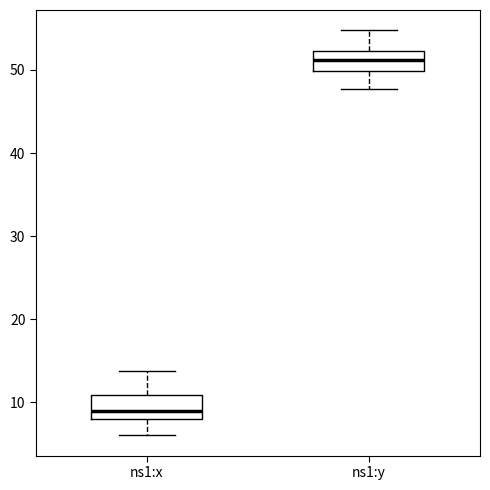

Reading left to right, transcribe this box plot: for each box, give where its median line is, the range the box spans, and where its two whiskers end, as read against the y-axis. The values are not printed on the chart, so give them approximately, as read against the axis.

ns1:x: median 9, box 8 to 11, whiskers 6 to 14
ns1:y: median 51, box 50 to 52, whiskers 48 to 55